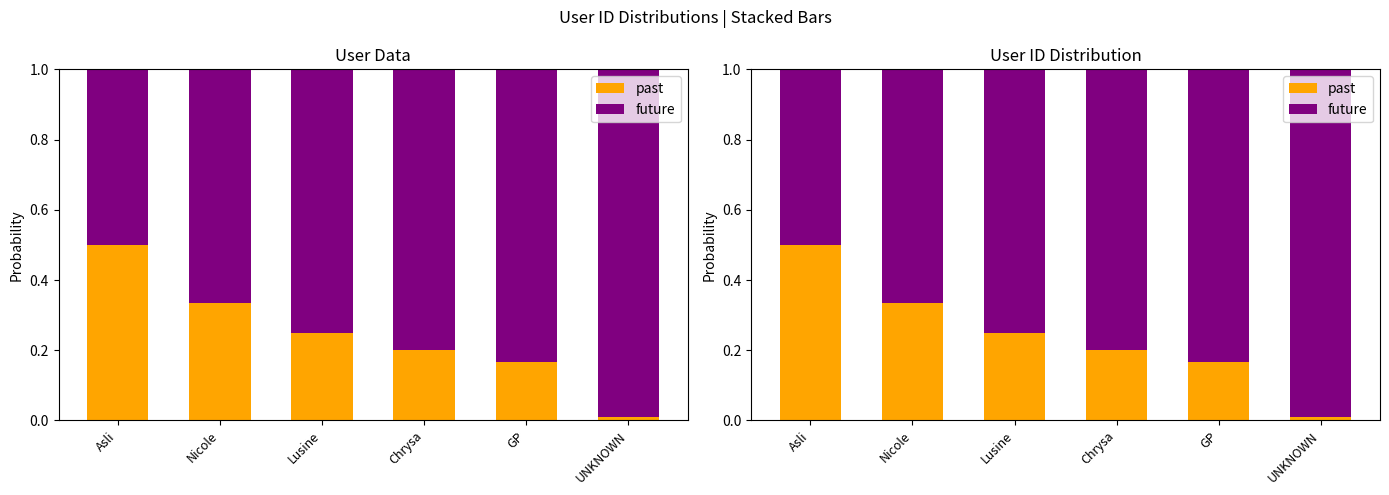

List the series in order of their overall mean, highest first.

future, past